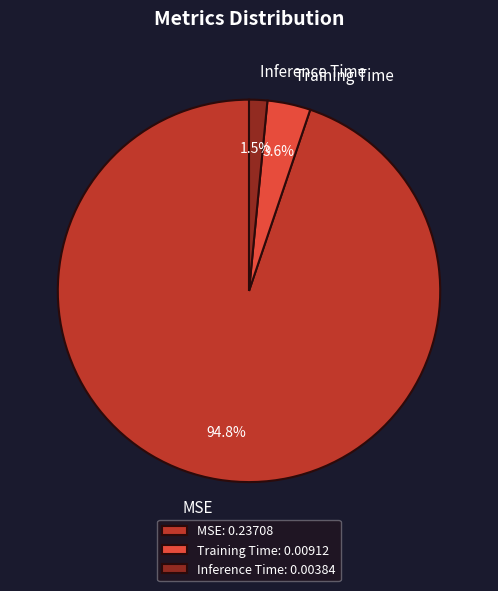

To the nearest percent, what is the combined percentage of Training Time and Inference Time?

5%